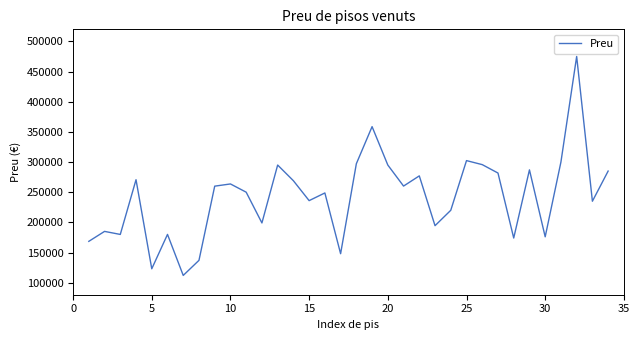

What is the difference between the maximum and minimum values?

363000